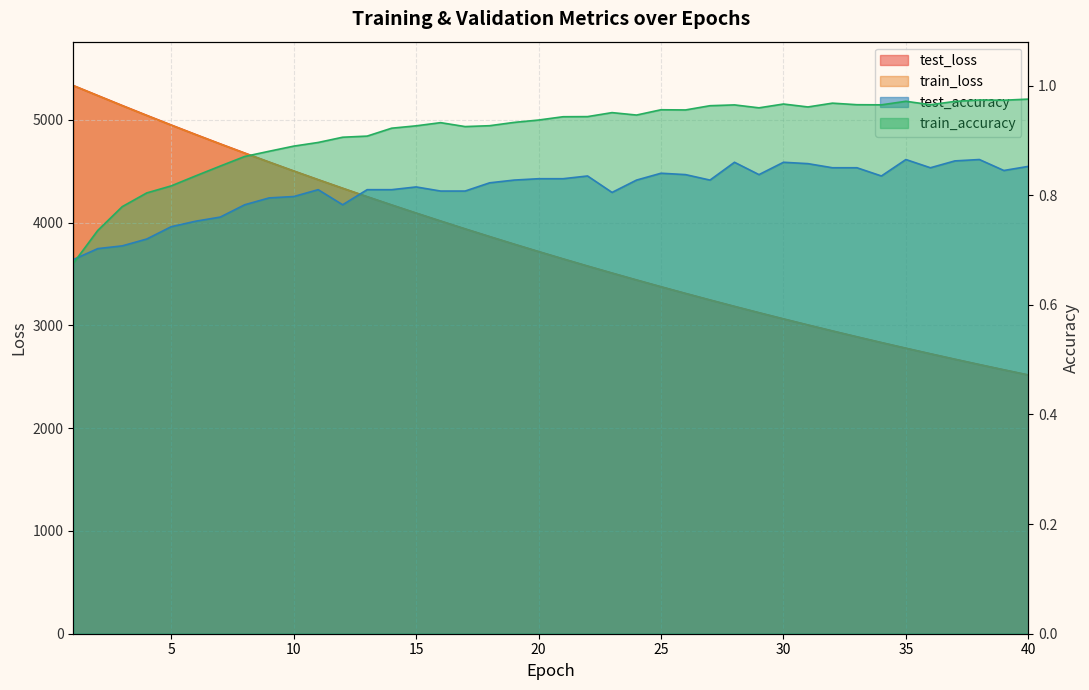

Rank the series at 33 from lowest to highest value.

test_accuracy, train_accuracy, train_loss, test_loss